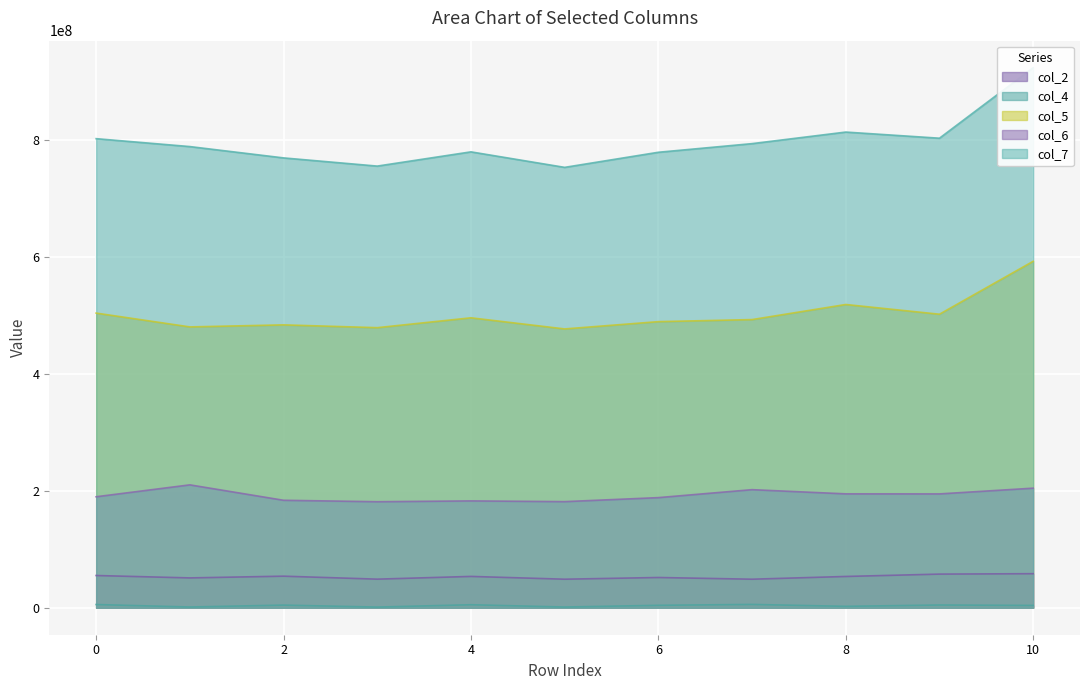

Which category has the highest value across all series?

10